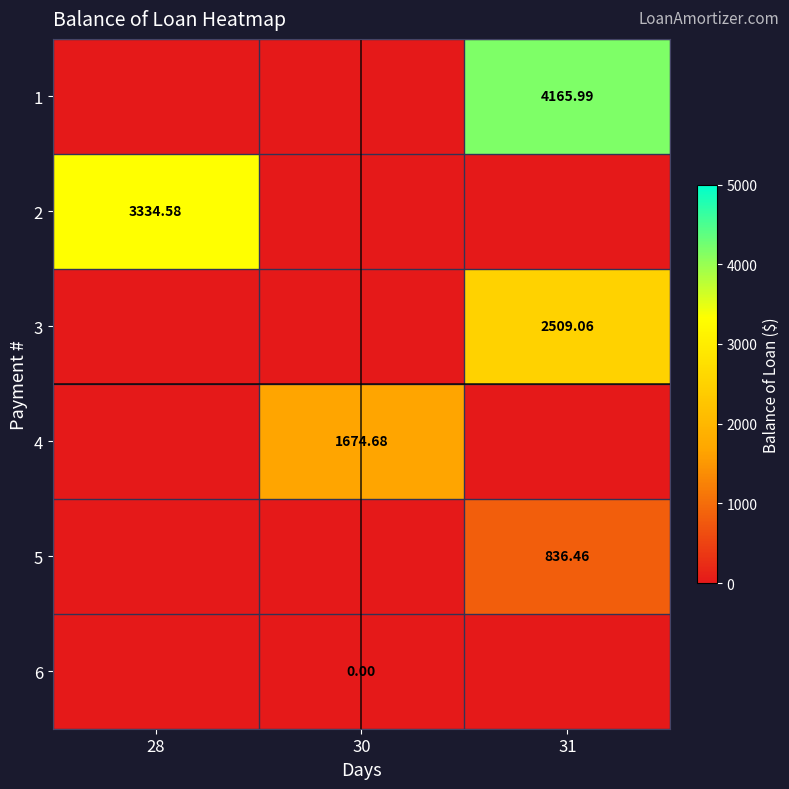

What is the difference between the maximum and minimum values in the 3 series?

2509.1